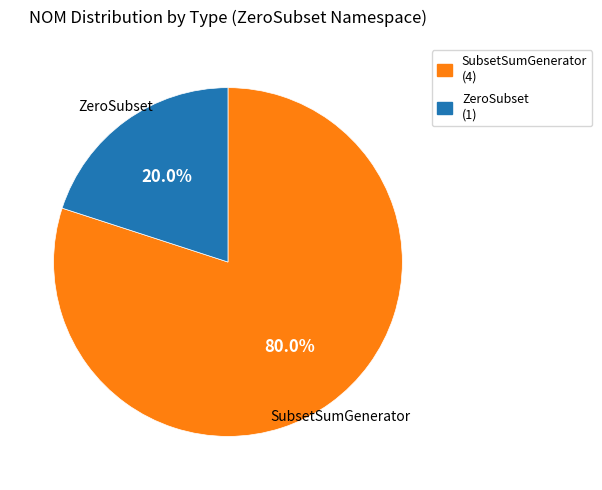

To the nearest percent, what is the difference between the largest and smallest slice percentages?

60%